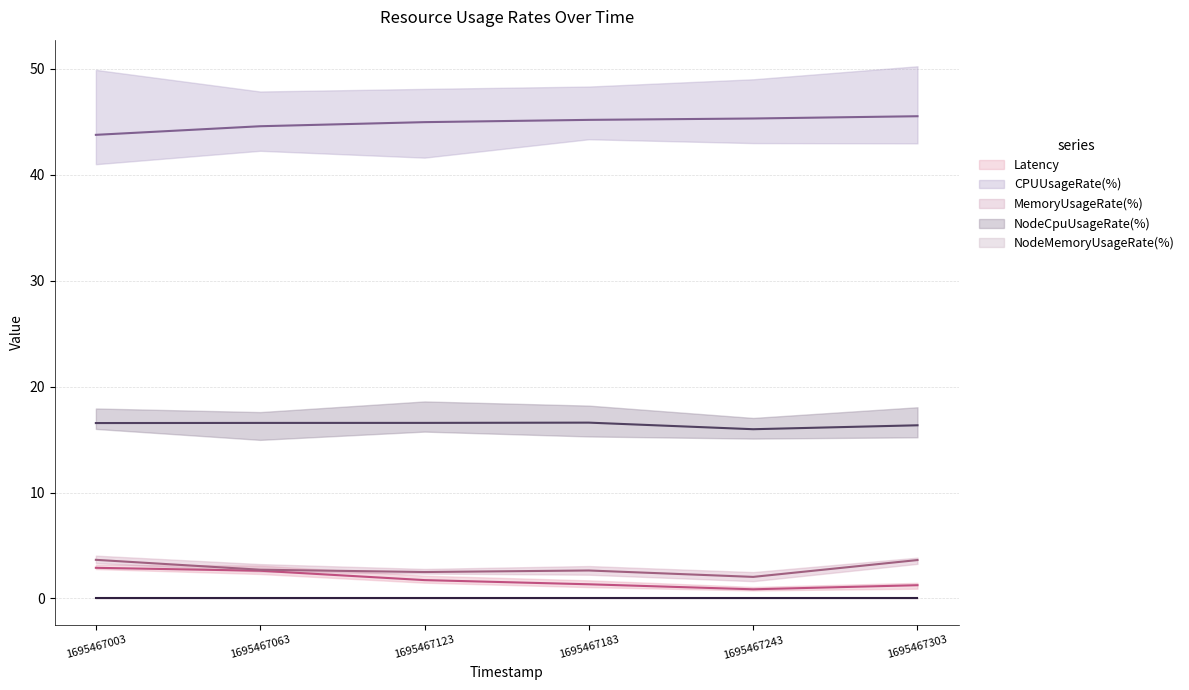

What is the maximum value shown in the chart?

45.5